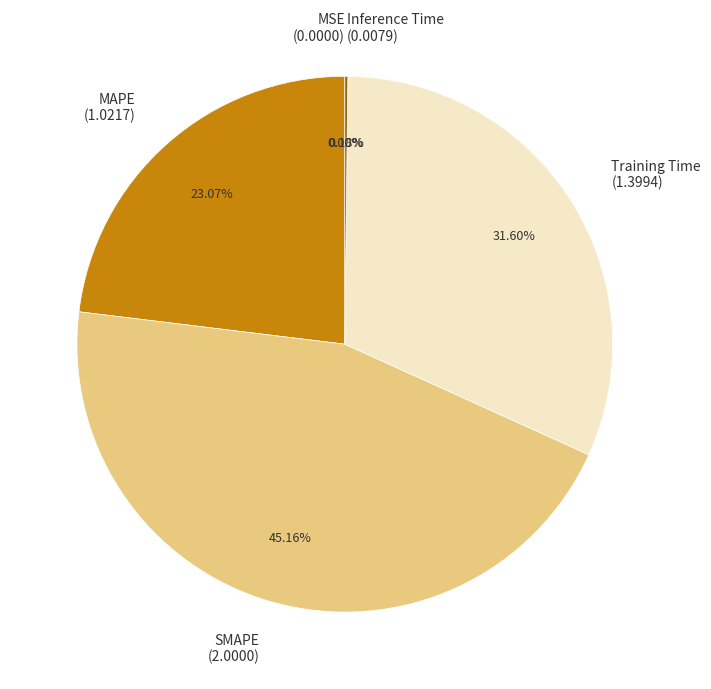

The SMAPE slice represents 45% of the pie. True or false?

True